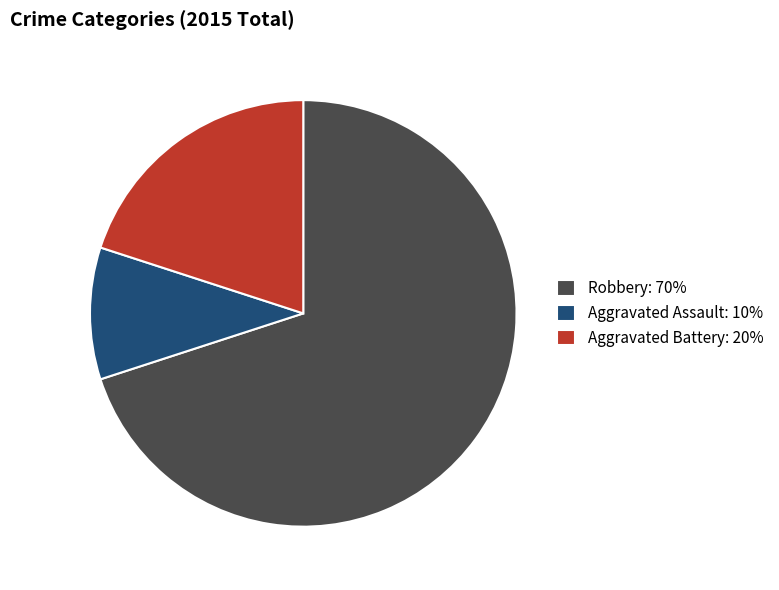

Which has a higher value, Aggravated Battery: 20% or Robbery: 70%?

Robbery: 70%